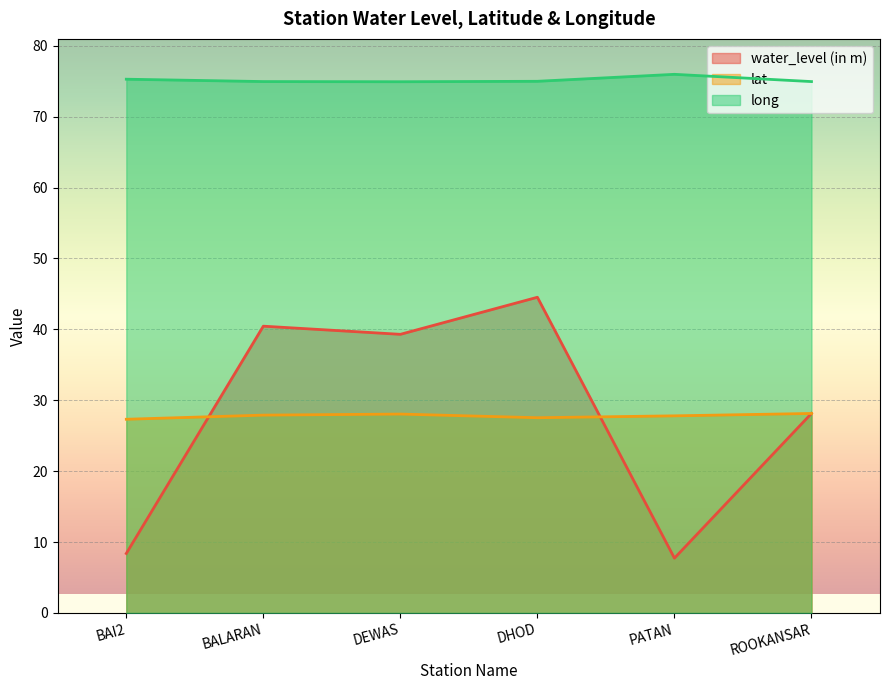

What is the difference between the highest and lowest values at BALARAN?

47.1